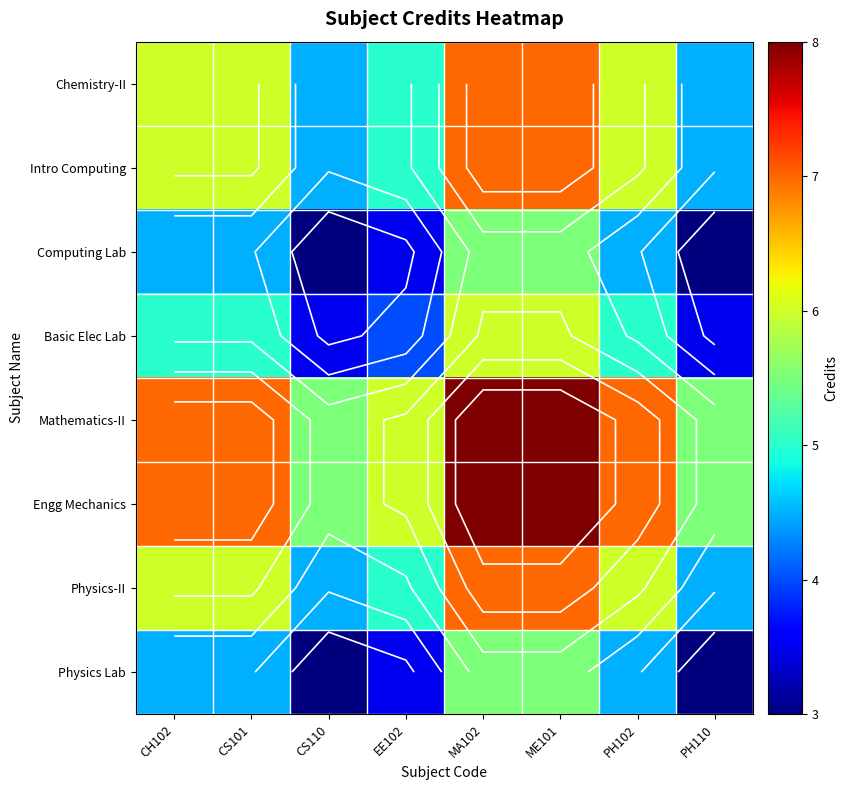

Which series has the largest total across all categories?

Mathematics-II